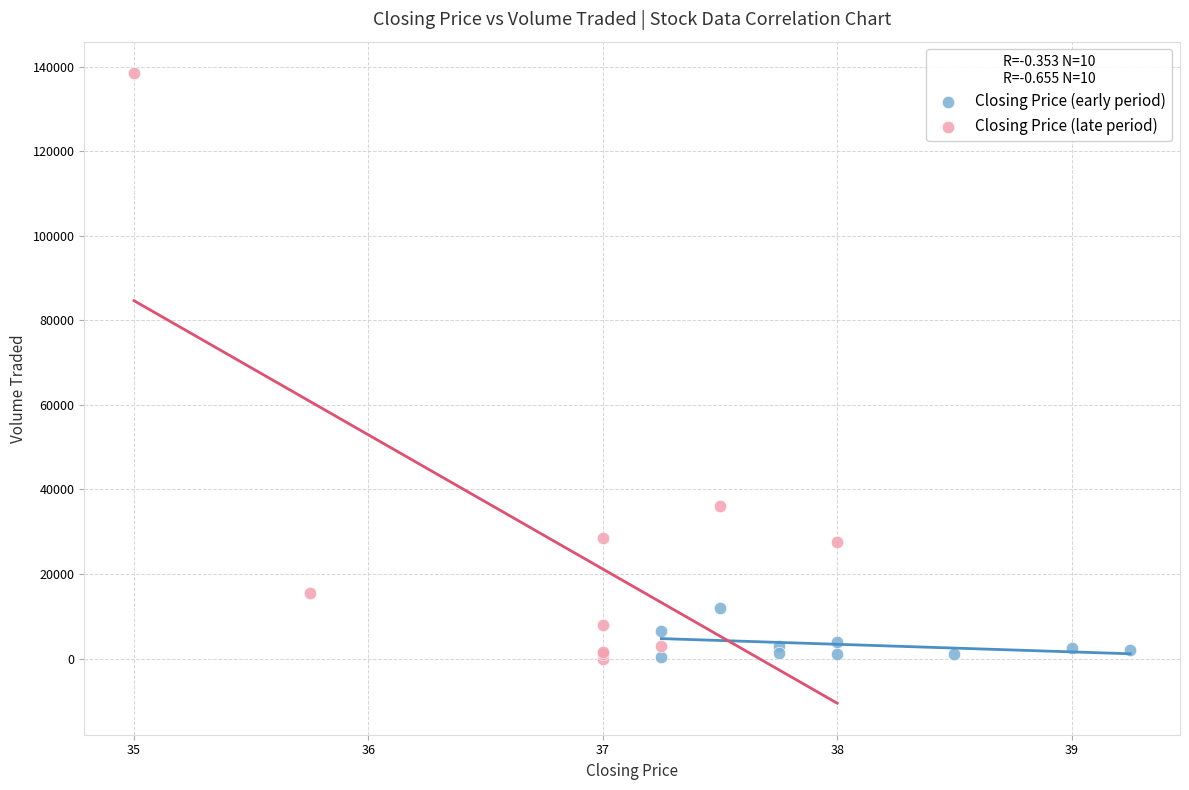

What are all the series names shown in the legend?

Closing Price (early period), Closing Price (late period)